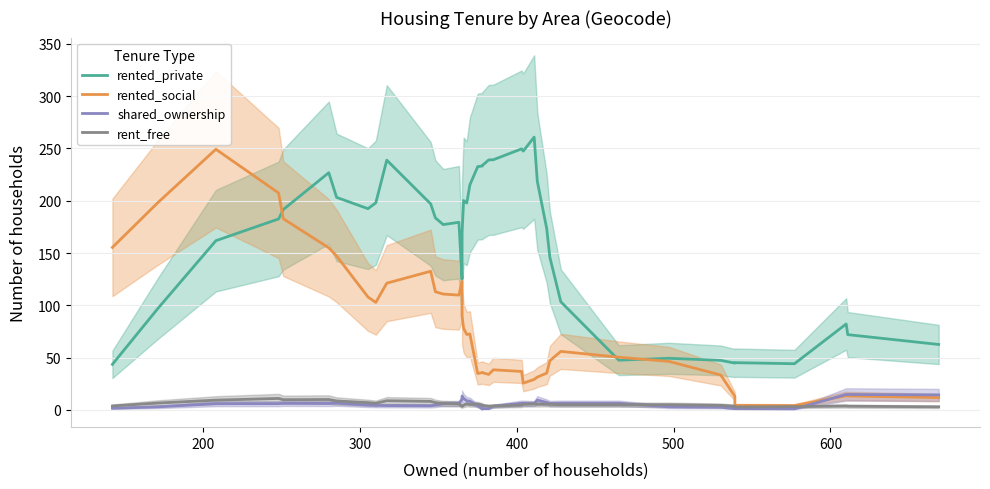

At how many categories does at least one series exceed 117?

30